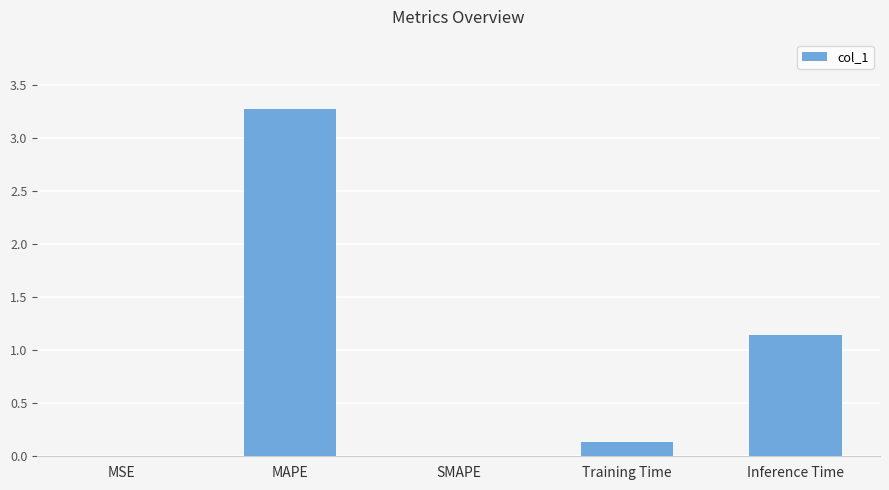

What is the difference between the values at SMAPE and MAPE?

3.3